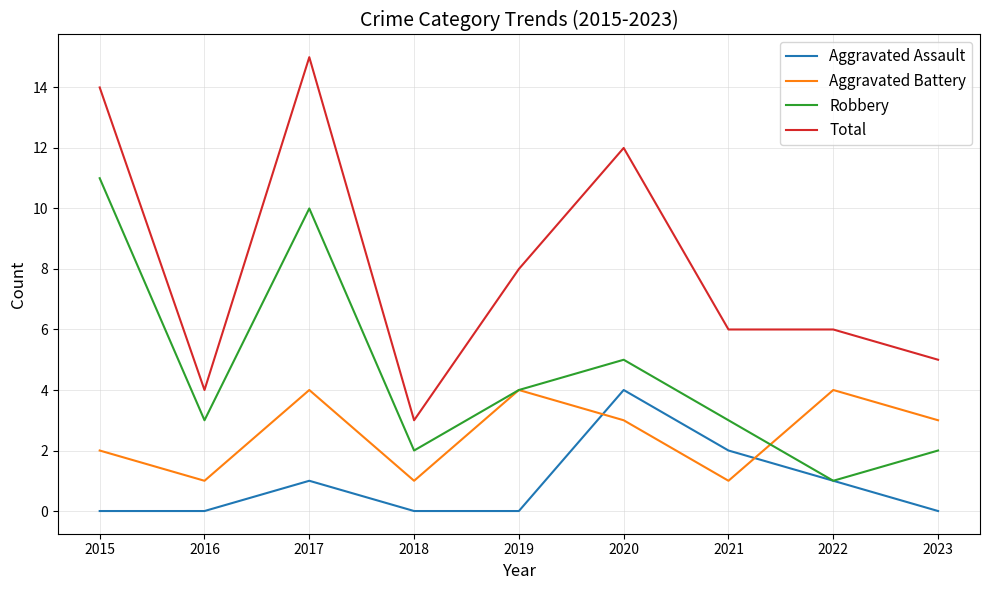

Rank the series at 2018 from lowest to highest value.

Aggravated Assault, Aggravated Battery, Robbery, Total